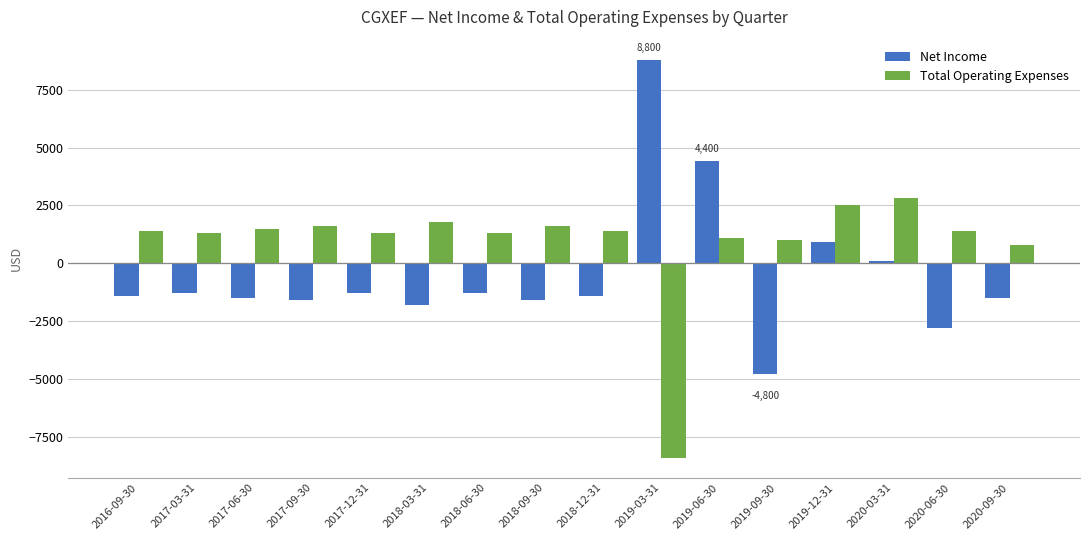

Does the chart contain any negative values?

Yes